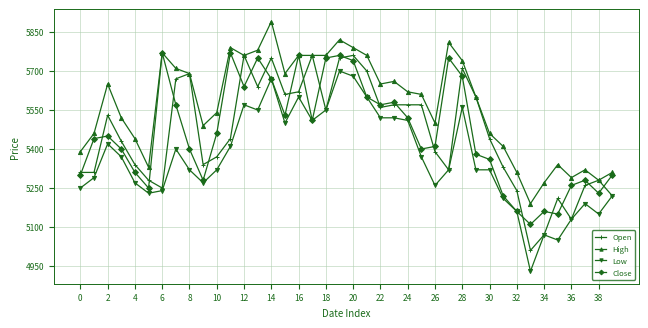

At how many categories does at least one series exceed 5721?

13